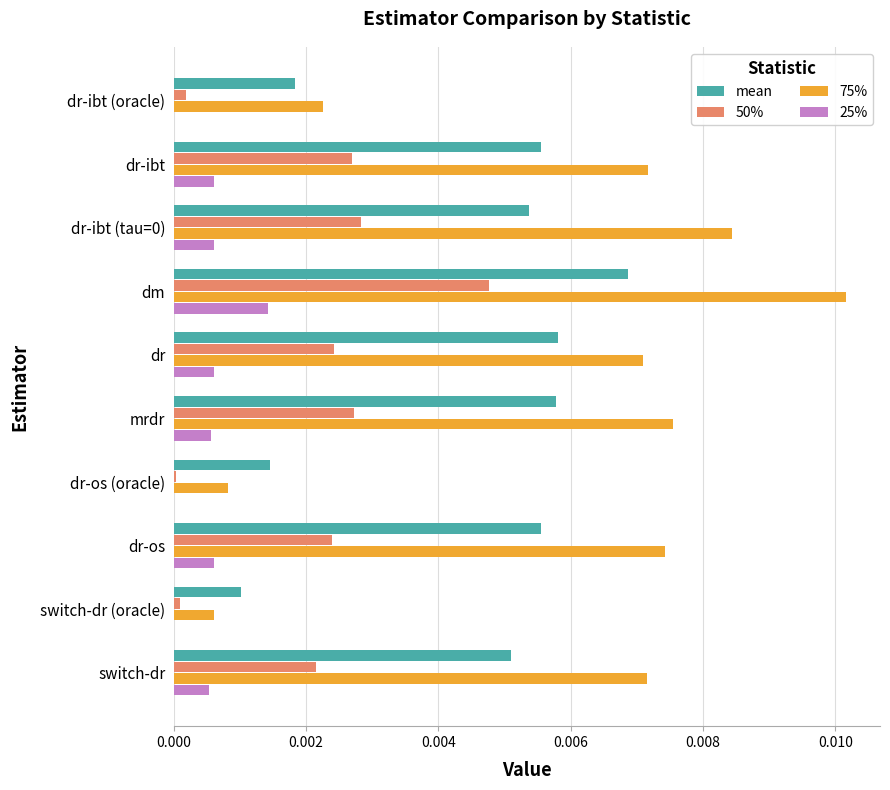

At which label is 75% closest to 0?

switch-dr (oracle)